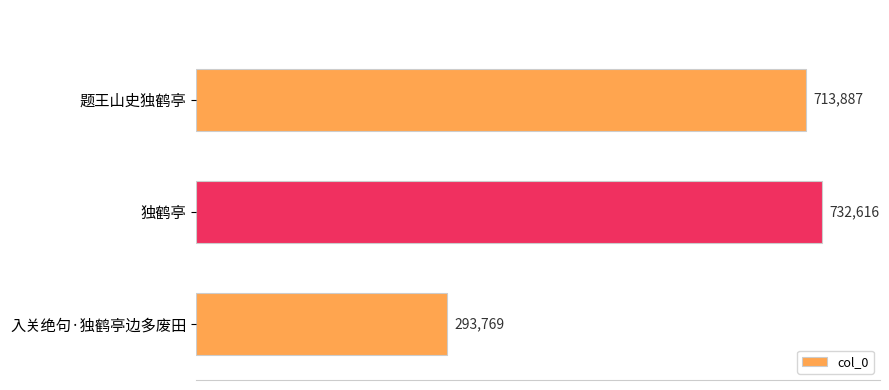

At which label is the value closest to 513192?

题王山史独鹤亭